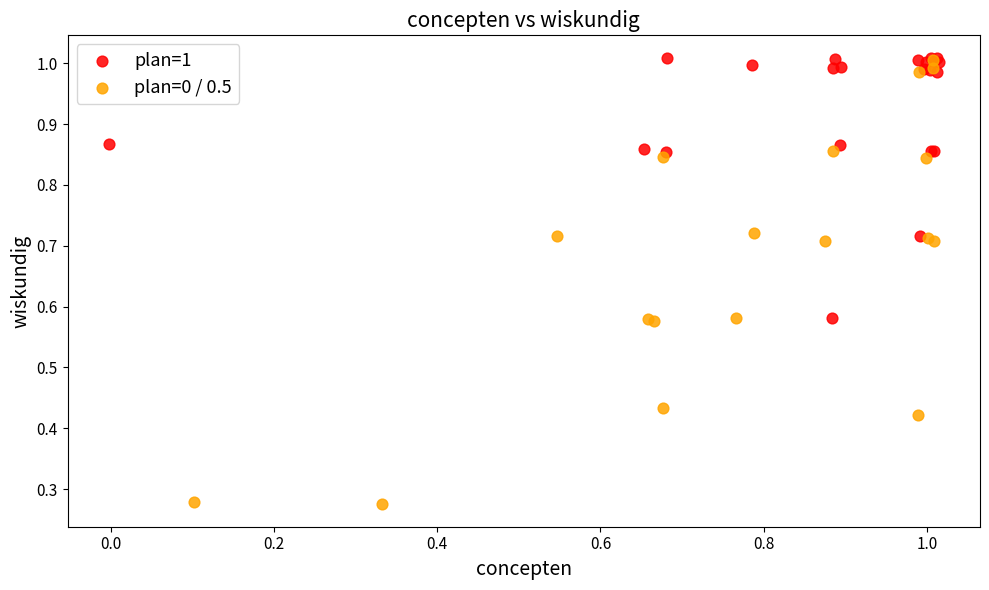

Which series has the largest Y range (max minus min)?

plan=0 / 0.5